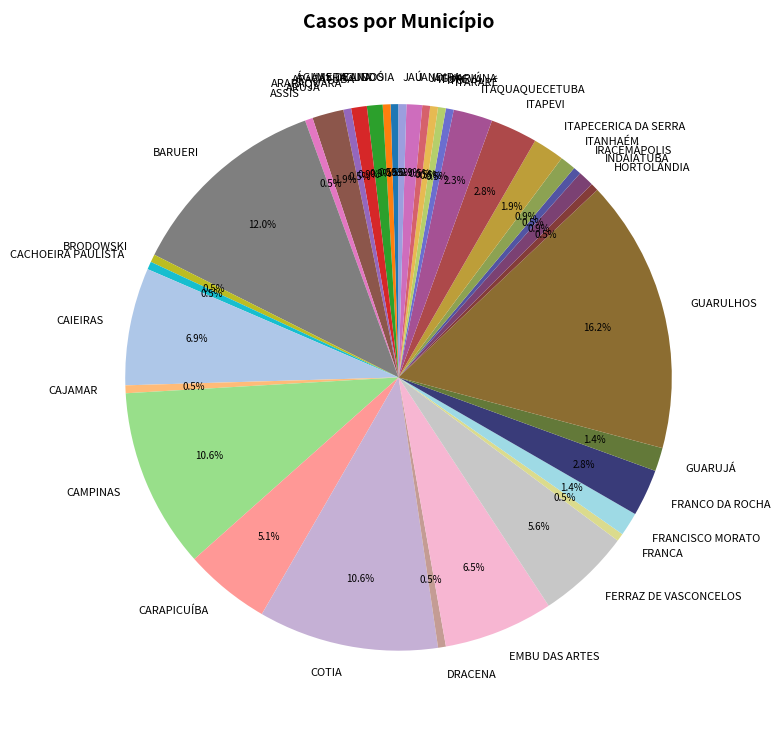

What percentage do INDAIATUBA and ITAPECERICA DA SERRA together represent?

2.8%